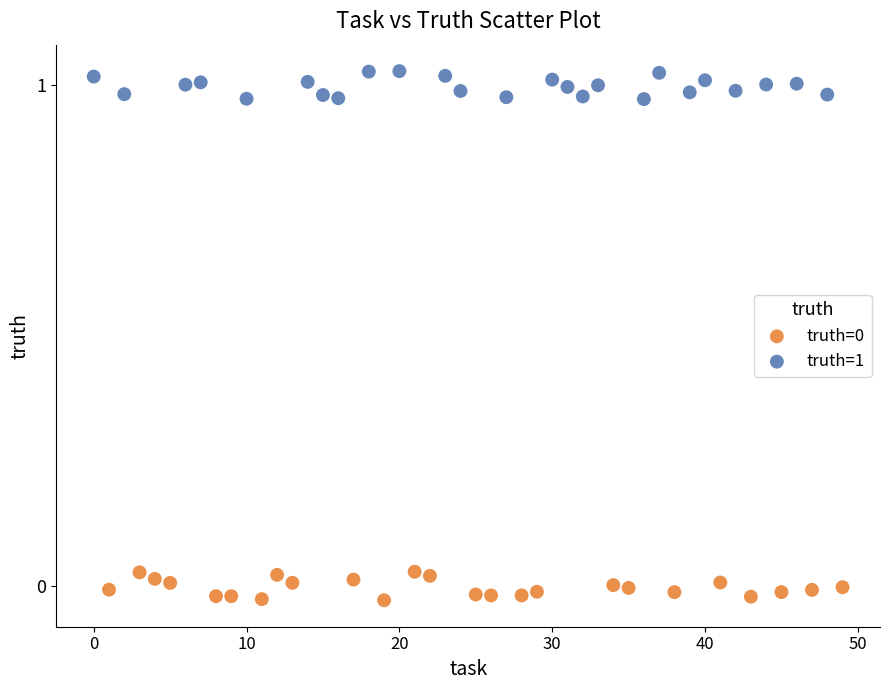

Which series contains the highest Y value?

truth=1